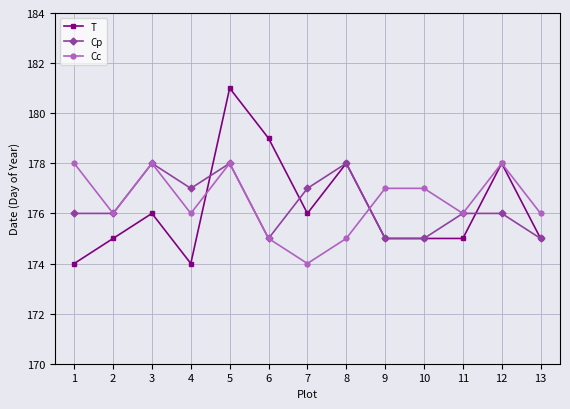

Where is the first local maximum for Cc?

3